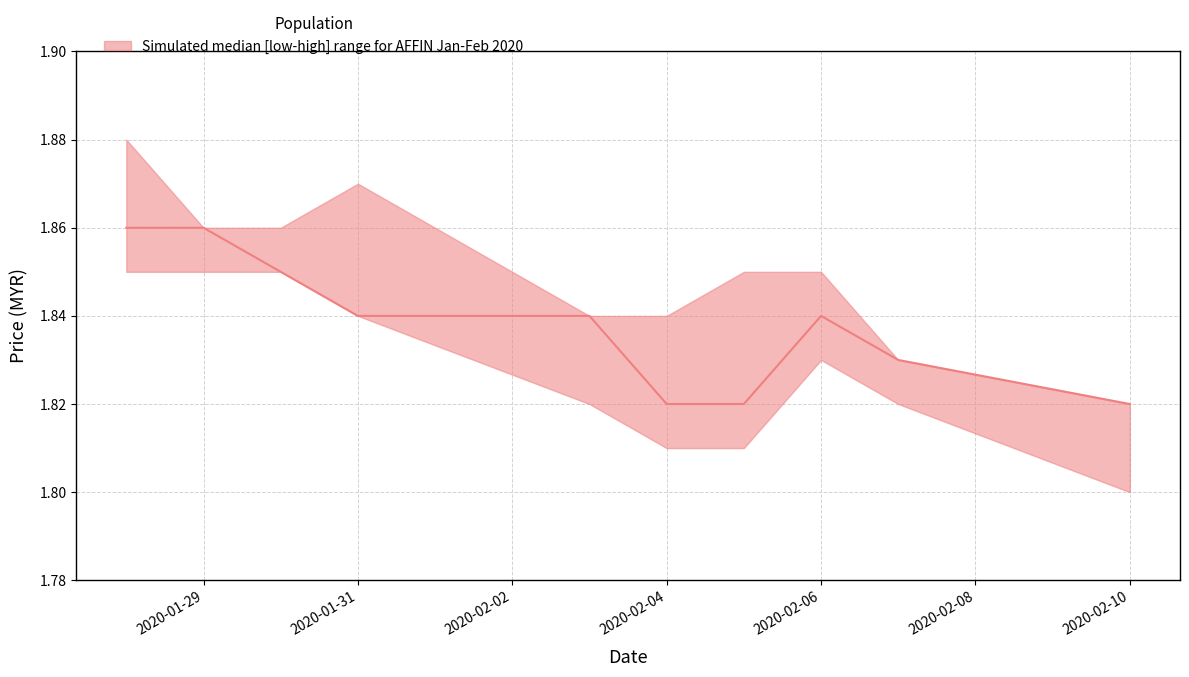

At 2020-01-31, list the series in order from largest to smallest.

high, close, low